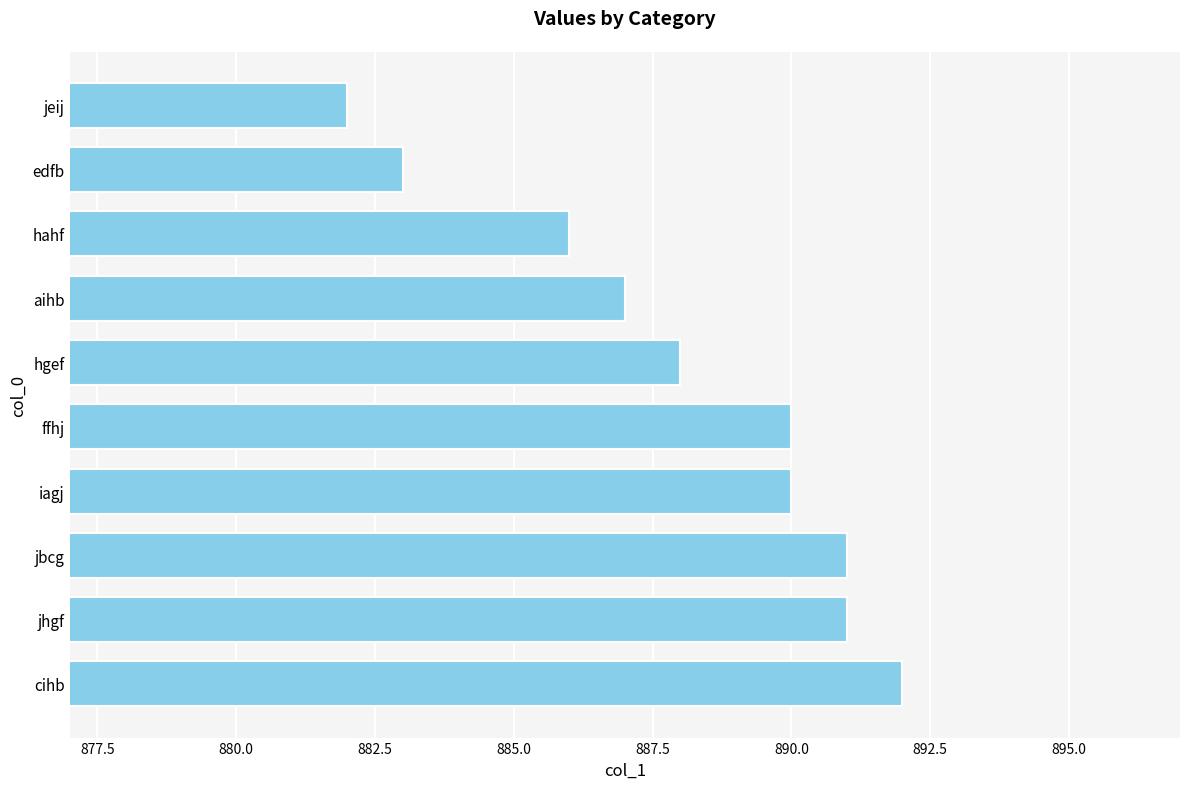

What is the sum of the values at aihb and jhgf?

1778